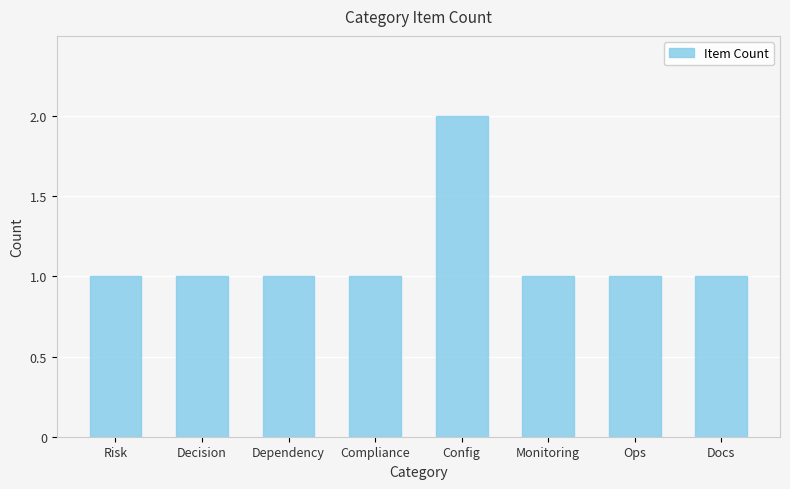

Approximately how many times larger is the value at Config compared to Dependency?

2.0